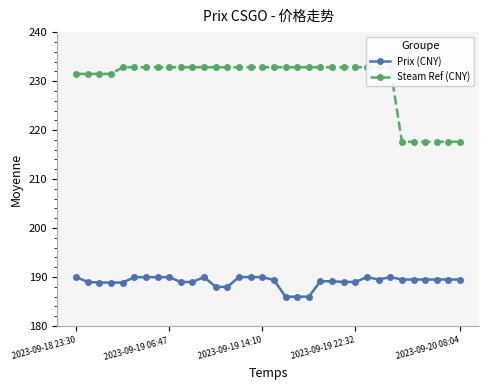

Is it true that Prix (CNY) equals 190.0 at 2023-09-19 14:10?

True